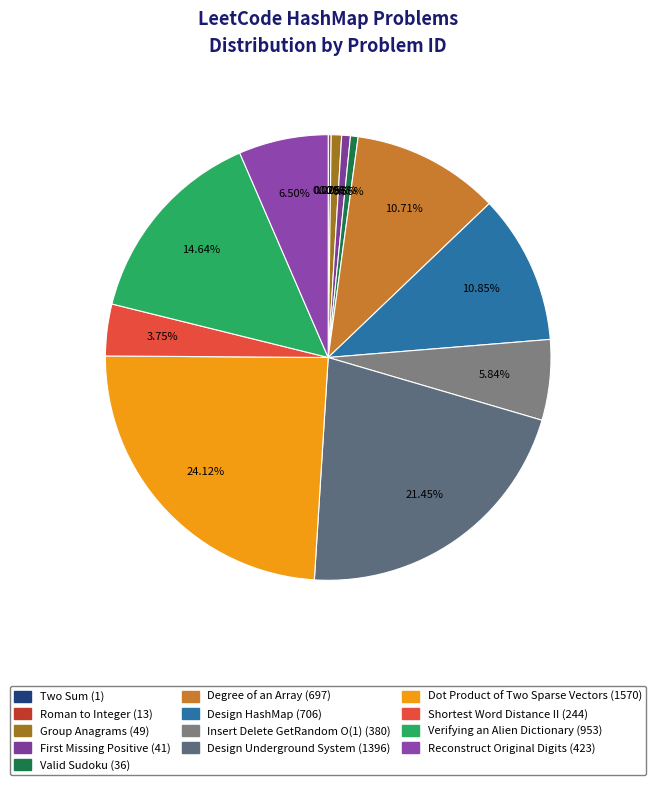

Is there a majority slice in this chart?

No